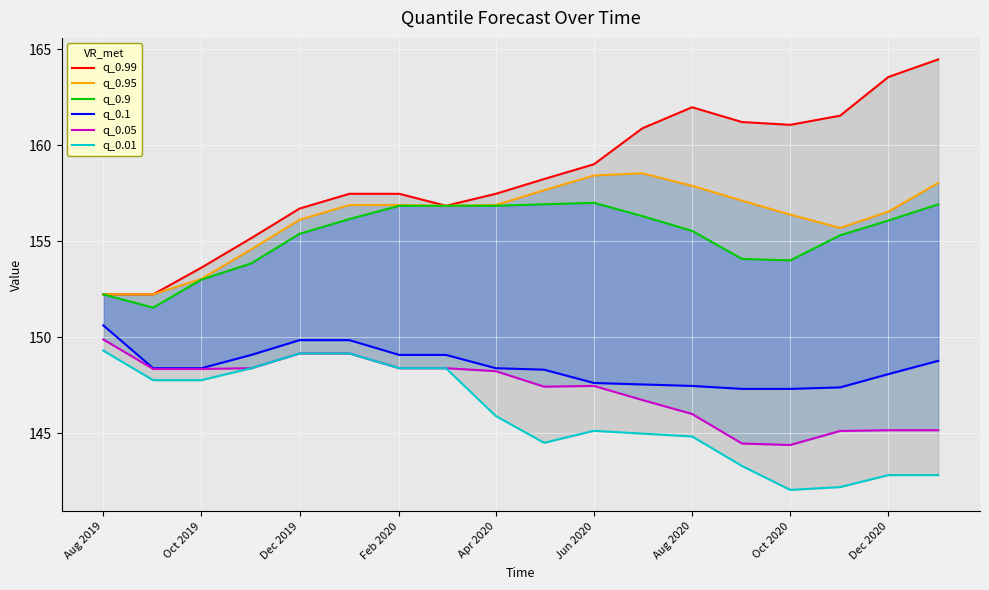

What are all the series names shown in the legend?

q_0.99, q_0.95, q_0.9, q_0.1, q_0.05, q_0.01